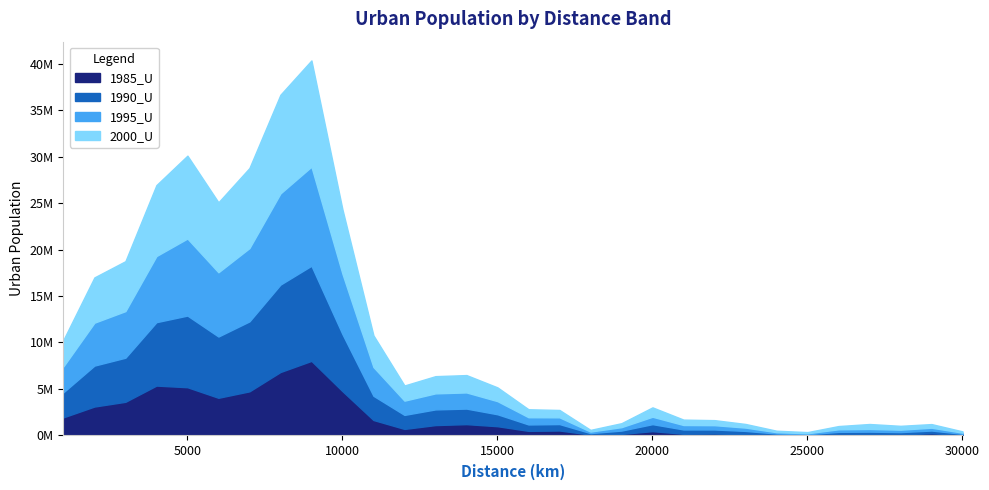

List the series in order of their peak value, lowest first.

1985_U, 1990_U, 1995_U, 2000_U